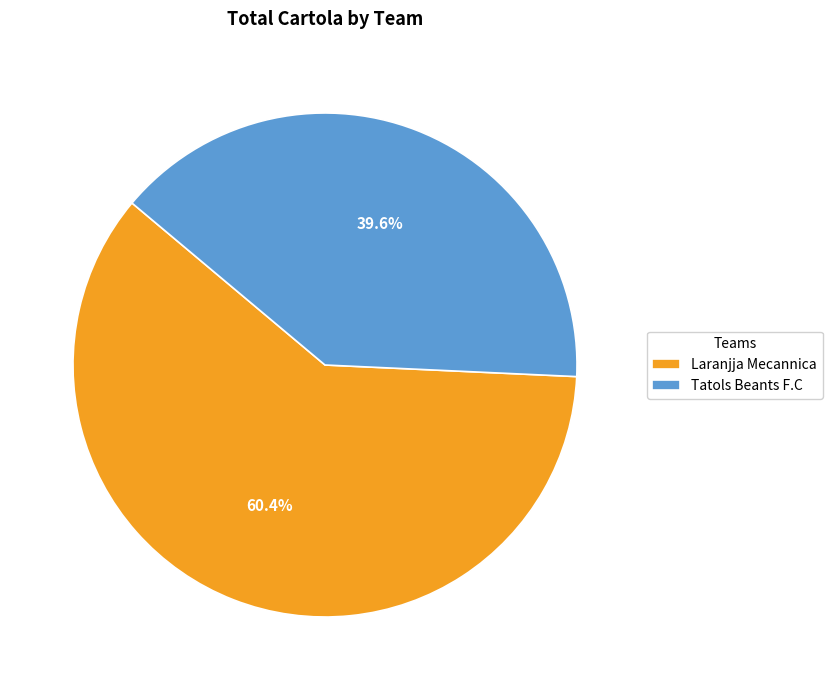

Is Tatols Beants F.C the majority of the pie?

No